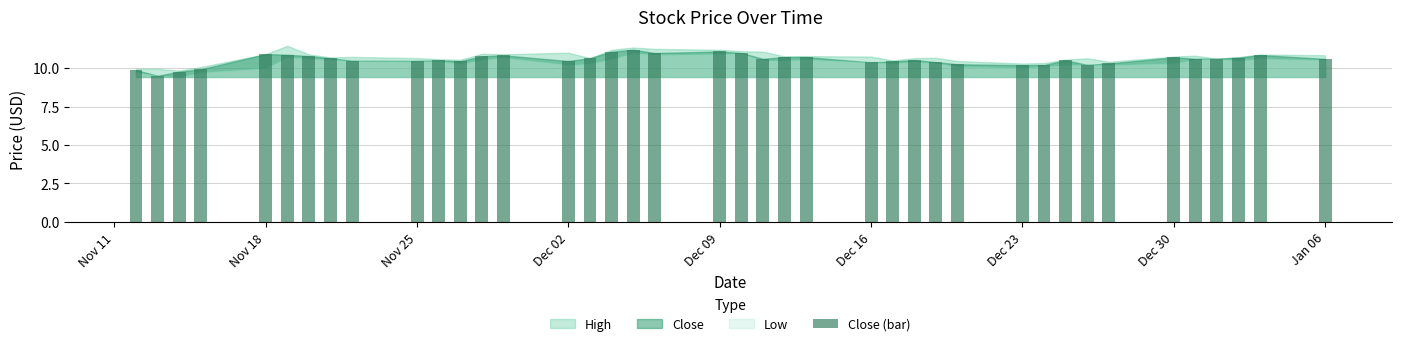

What is the value of the 15th bar from the left?

10.5